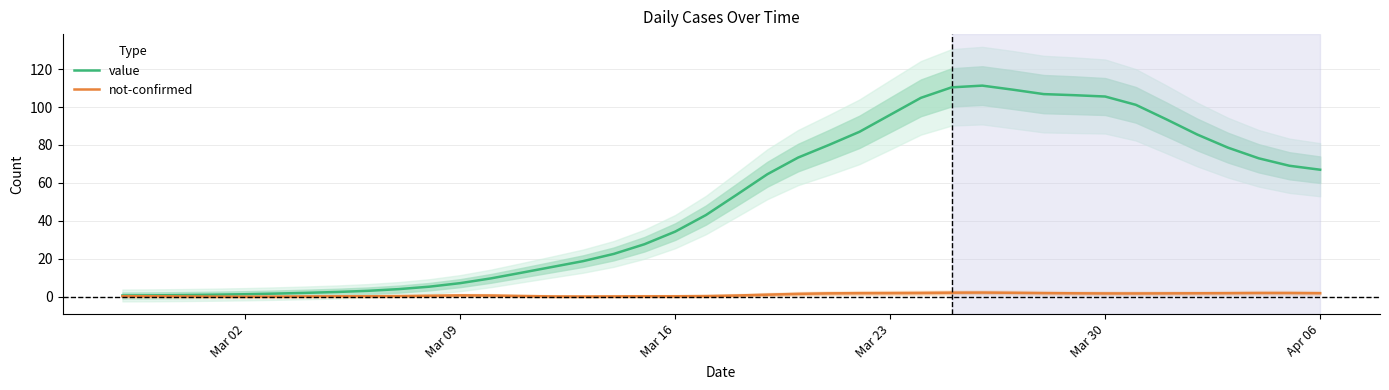

Is it true that not-confirmed equals 0.8 at Mar 09?

True